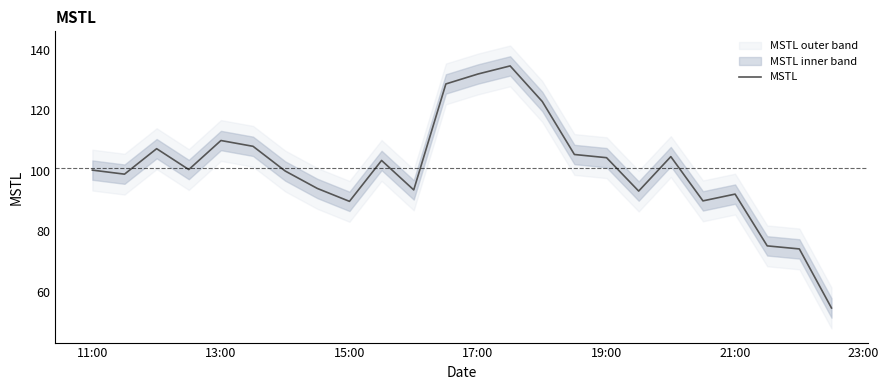

Reading left to right, extract all data points from this chart.

100.2	98.9	107.3	100.4	110.0	108.1	99.9	94.2	89.9	103.4	93.7	128.7	132.0	134.6	122.9	105.4	104.3	93.3	104.7	90.1	92.3	75.2	74.2	54.7